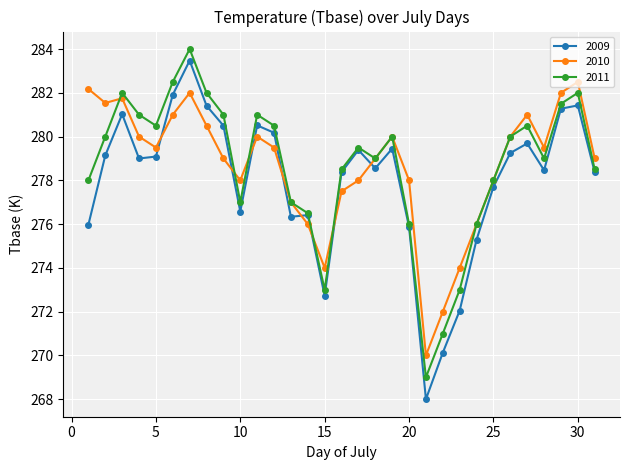

What is the value of the 2011 point at the 3rd from the left?

282.0